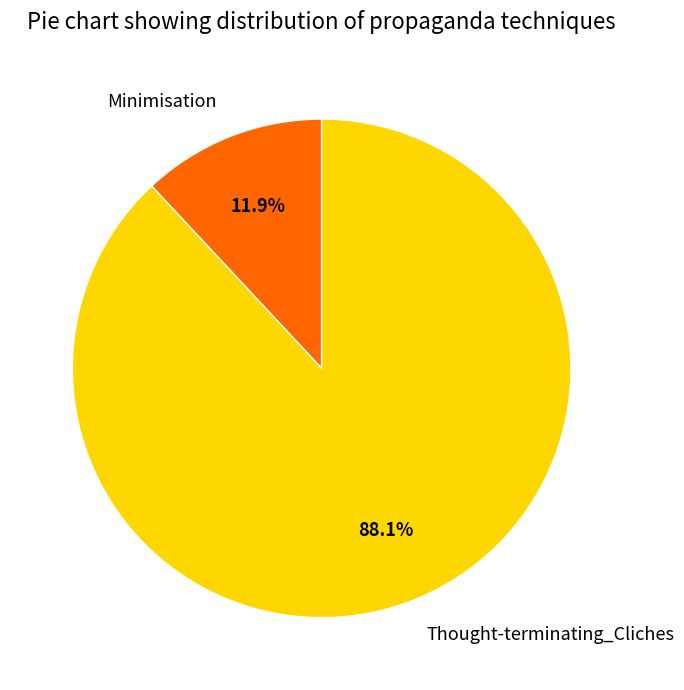

What is the ratio of the value at Minimisation to the value at Thought-terminating_Cliches?

0.1